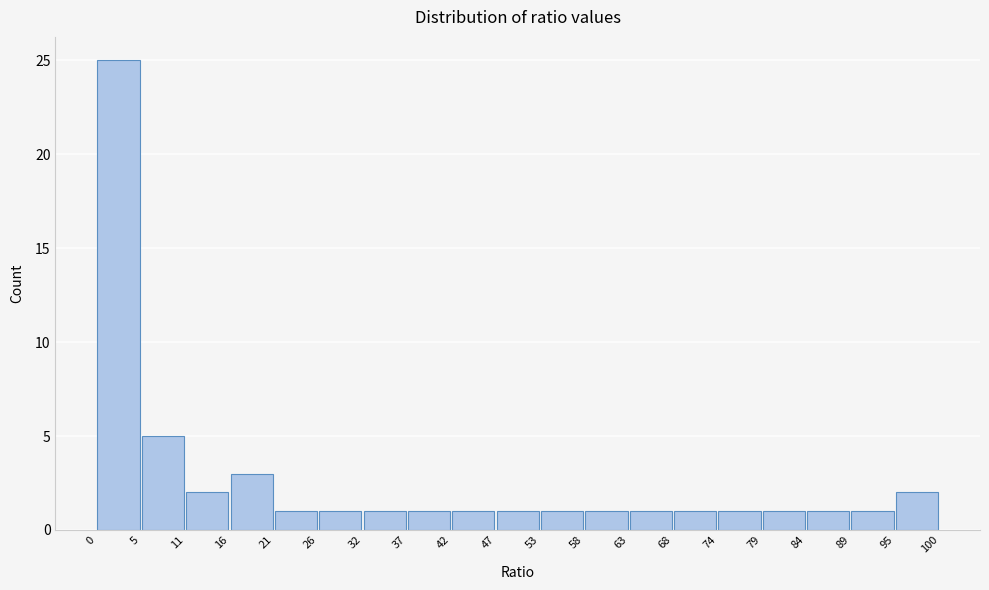

Reading left to right, transcribe this chart: for each bar, give the range it covers on the x-axis and its height. The values are not printed on the chart, so give them approximately, as read against the axis.

0 to 5: 25
5 to 11: 5
11 to 16: 2
16 to 21: 3
21 to 26: 1
26 to 32: 1
32 to 37: 1
37 to 42: 1
42 to 47: 1
47 to 53: 1
53 to 58: 1
58 to 63: 1
63 to 68: 1
68 to 74: 1
74 to 79: 1
79 to 84: 1
84 to 89: 1
89 to 95: 1
95 to 100: 2